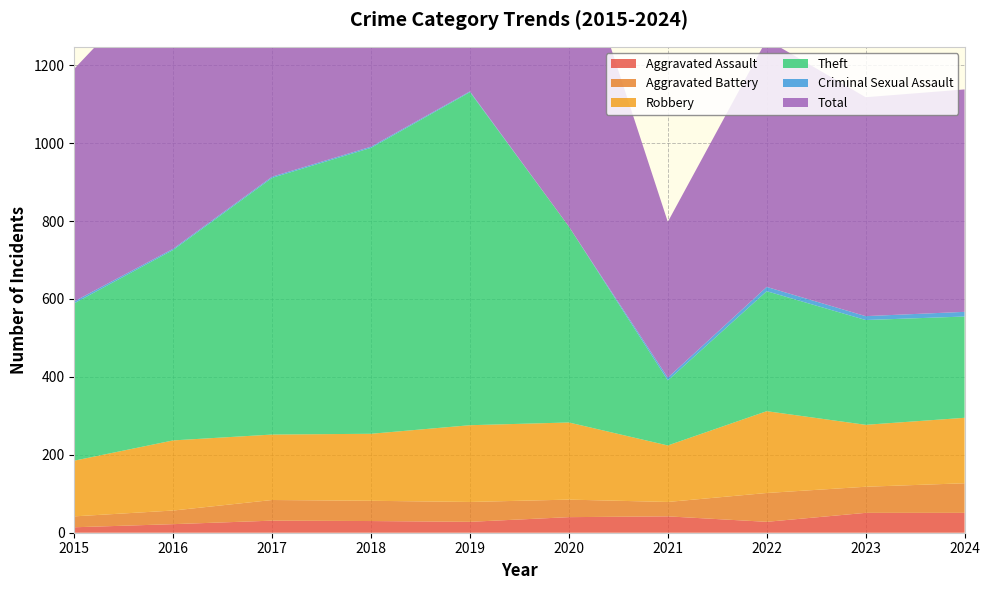

Reading left to right, extract all data points from this chart.

Aggravated Assault: 14	22	31	30	28	40	42	28	51	51
Aggravated Battery: 28	35	53	52	51	45	37	74	67	76
Robbery: 143	180	168	172	197	198	145	210	159	168
Theft: 404	489	659	734	855	503	167	308	269	260
Criminal Sexual Assault: 5	3	3	3	2	0	7	11	10	12
Total: 597	730	916	992	1134	789	400	635	562	571